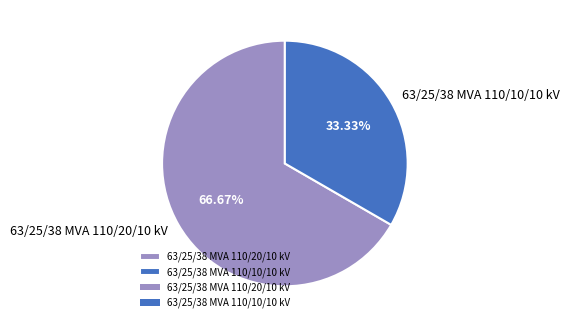

What is the majority slice?

63/25/38 MVA 110/20/10 kV